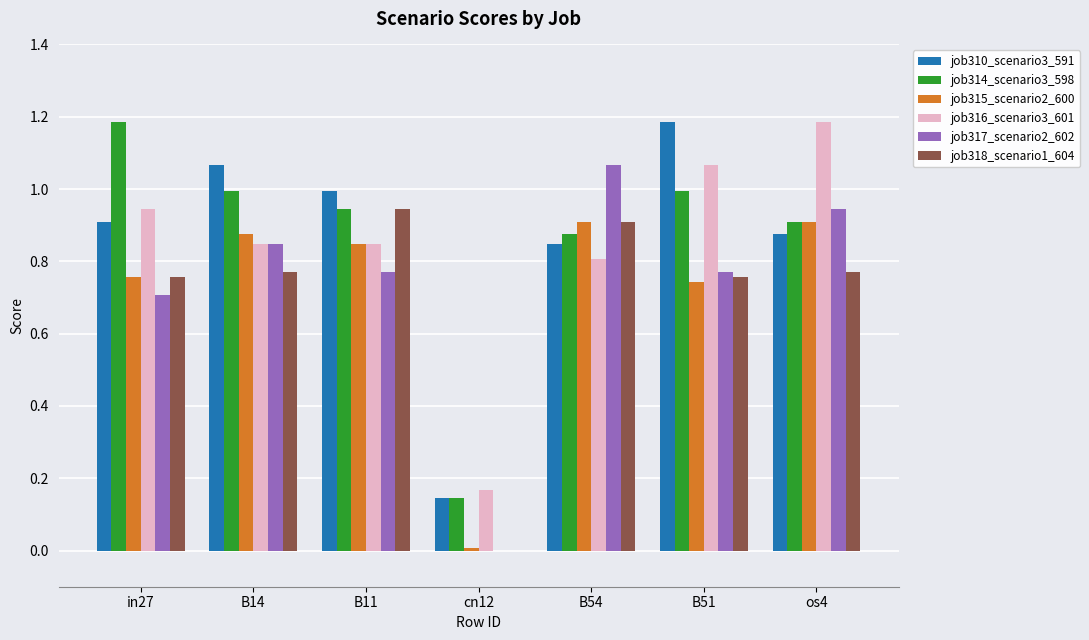

What is the maximum value shown in the chart?

1.2